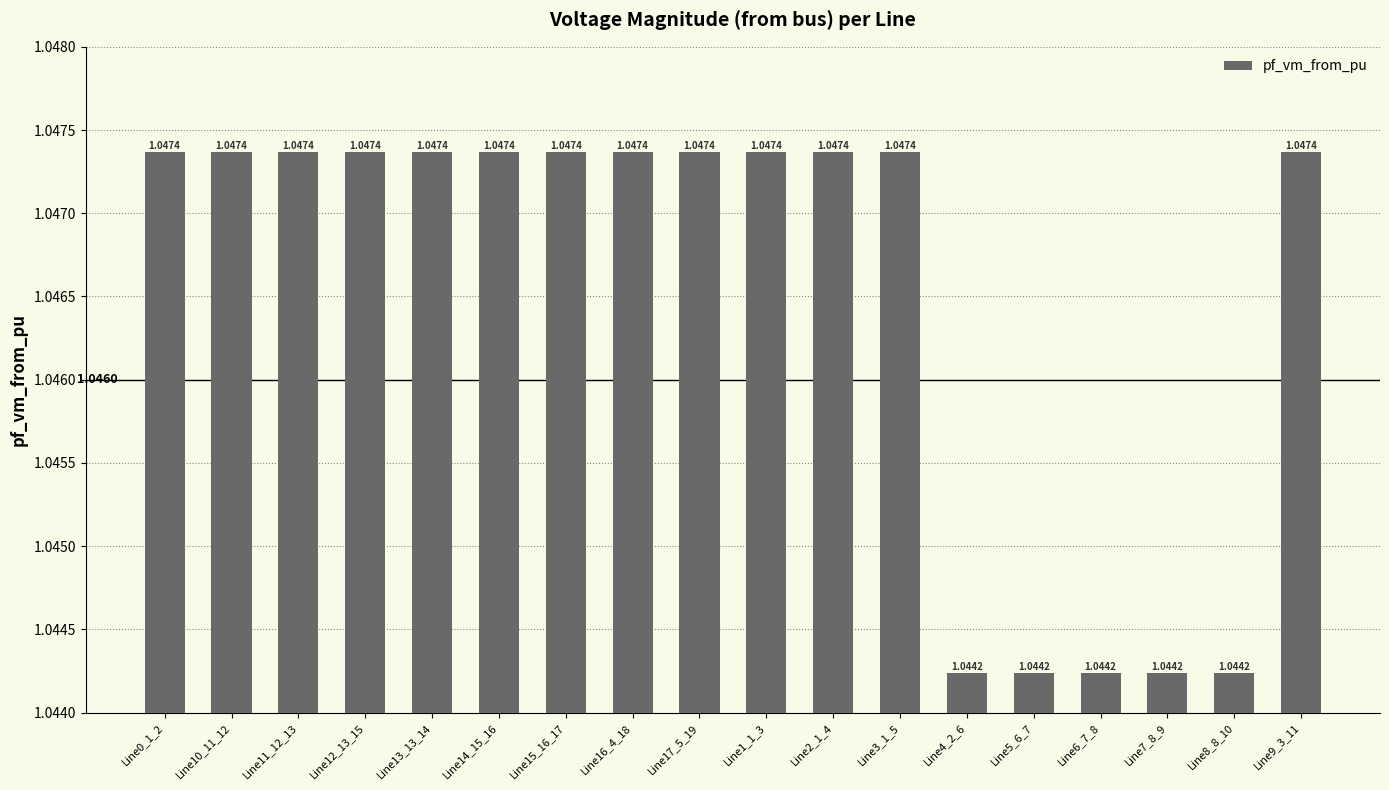

Between Line12_13_15 and Line7_8_9, which is larger?

Line12_13_15